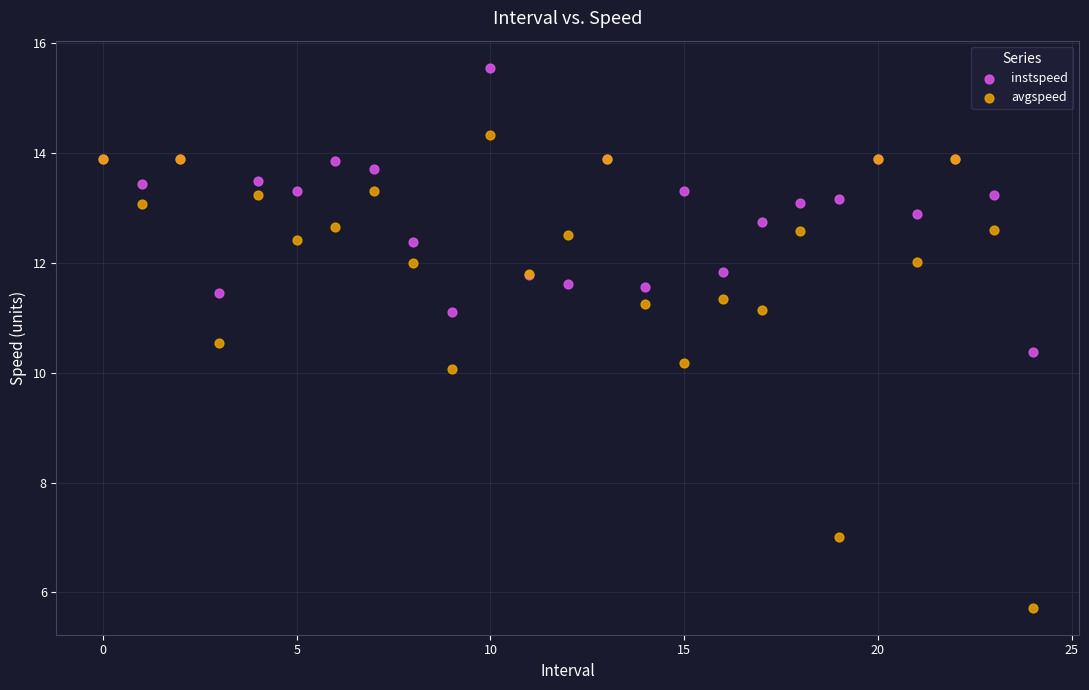

Which series reaches the minimum Y coordinate?

avgspeed